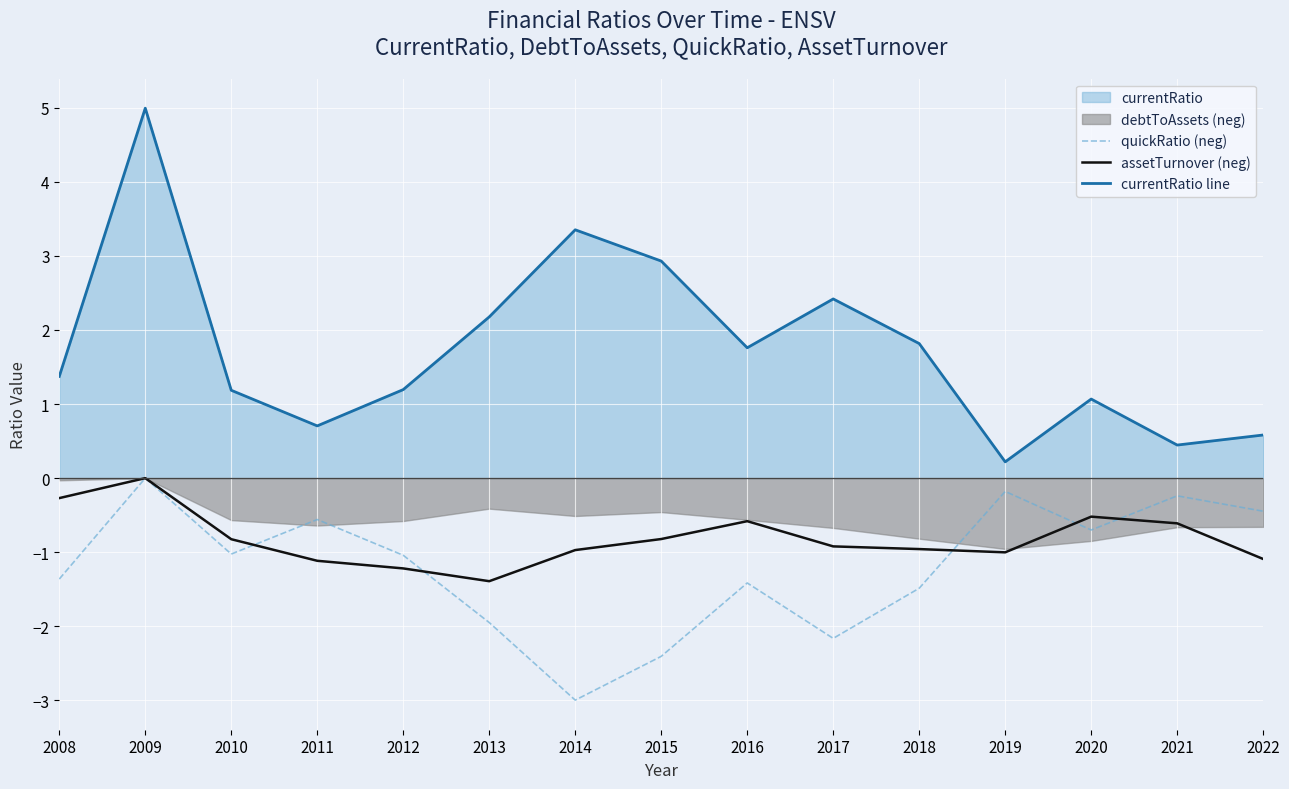

At which label does currentRatio line reach its peak?

2009